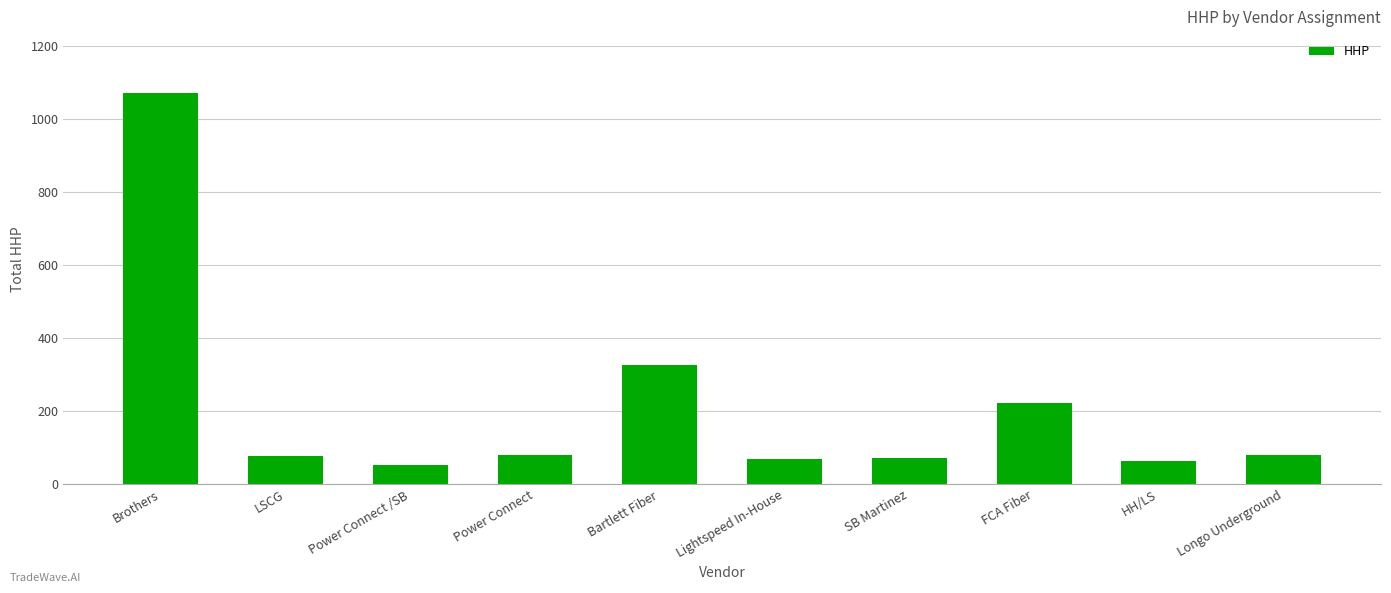

What is the label of the 9th bar from the right?

LSCG